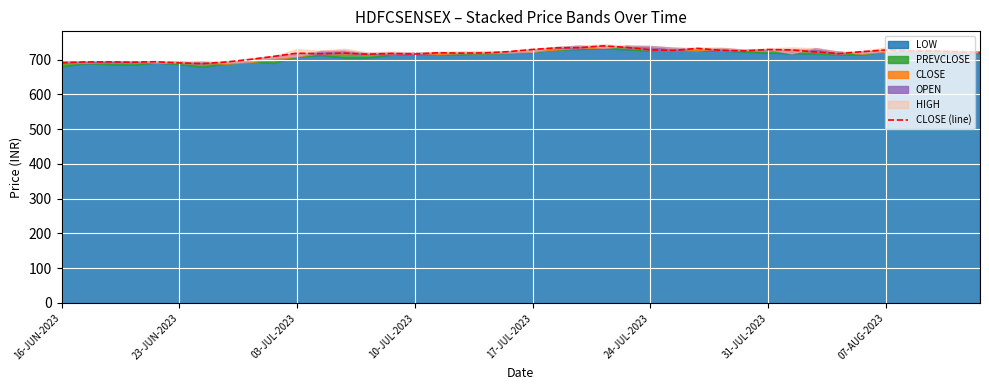

What is the greatest value displayed?

739.3